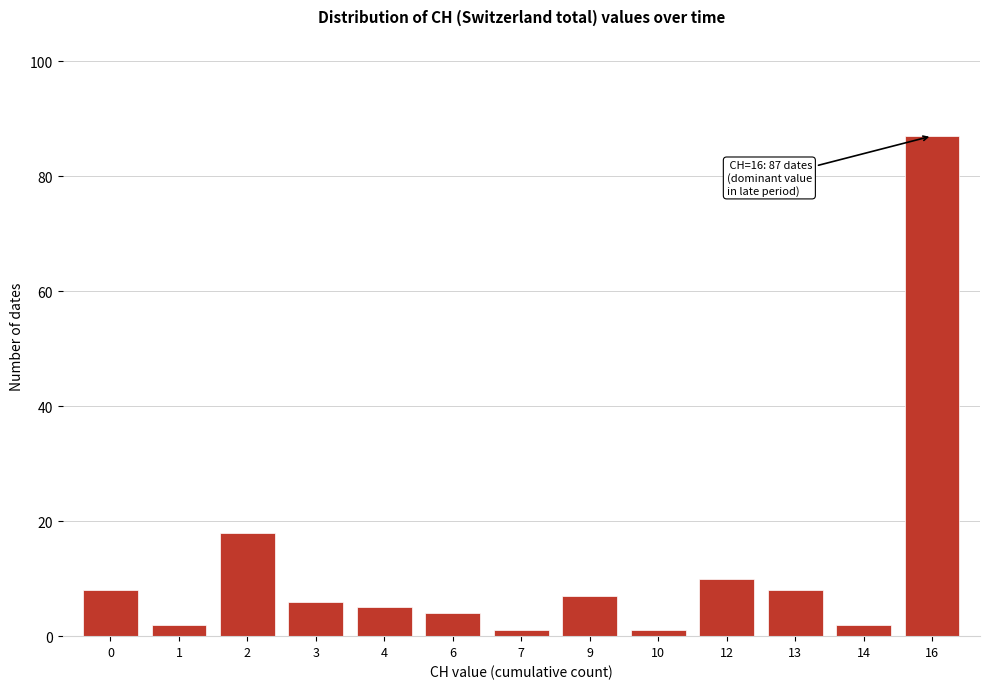

Reading right to left, list all the values displayed in this chart.

16=87	14=2	13=8	12=10	10=1	9=7	7=1	6=4	4=5	3=6	2=18	1=2	0=8